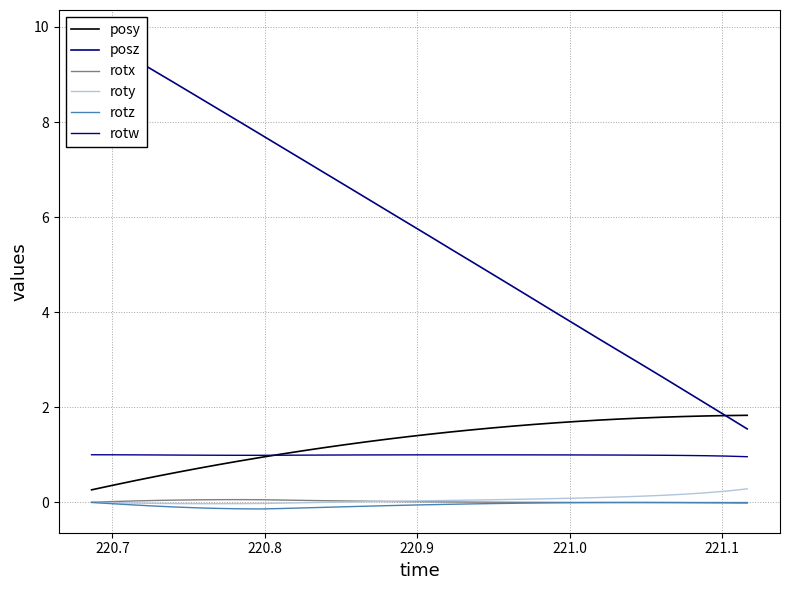

What is the highest value of the posy series?

1.8